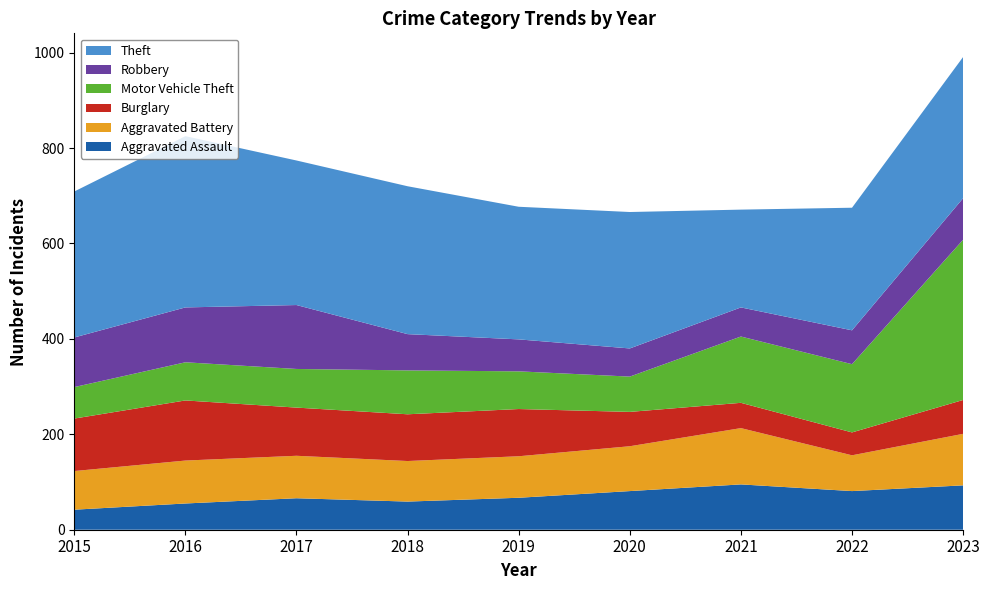

Reading right to left, extract all data points from this chart.

Aggravated Assault: 2023=93	2022=81	2021=95	2020=81	2019=67	2018=59	2017=66	2016=55	2015=42
Aggravated Battery: 2023=108	2022=75	2021=118	2020=94	2019=87	2018=85	2017=89	2016=90	2015=81
Burglary: 2023=71	2022=48	2021=53	2020=72	2019=99	2018=98	2017=101	2016=126	2015=110
Motor Vehicle Theft: 2023=336	2022=143	2021=139	2020=74	2019=79	2018=92	2017=81	2016=80	2015=66
Robbery: 2023=87	2022=71	2021=61	2020=59	2019=67	2018=76	2017=134	2016=115	2015=104
Theft: 2023=296	2022=257	2021=205	2020=286	2019=278	2018=310	2017=303	2016=359	2015=306